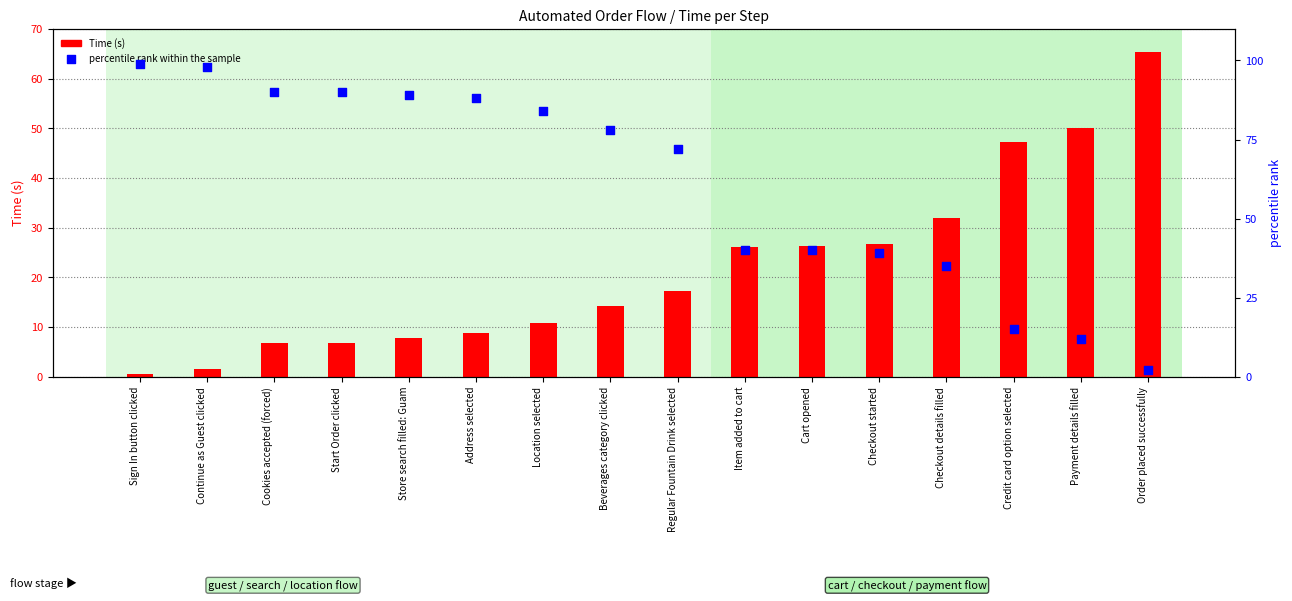

Which series contains the lowest Y value?

Time (s)